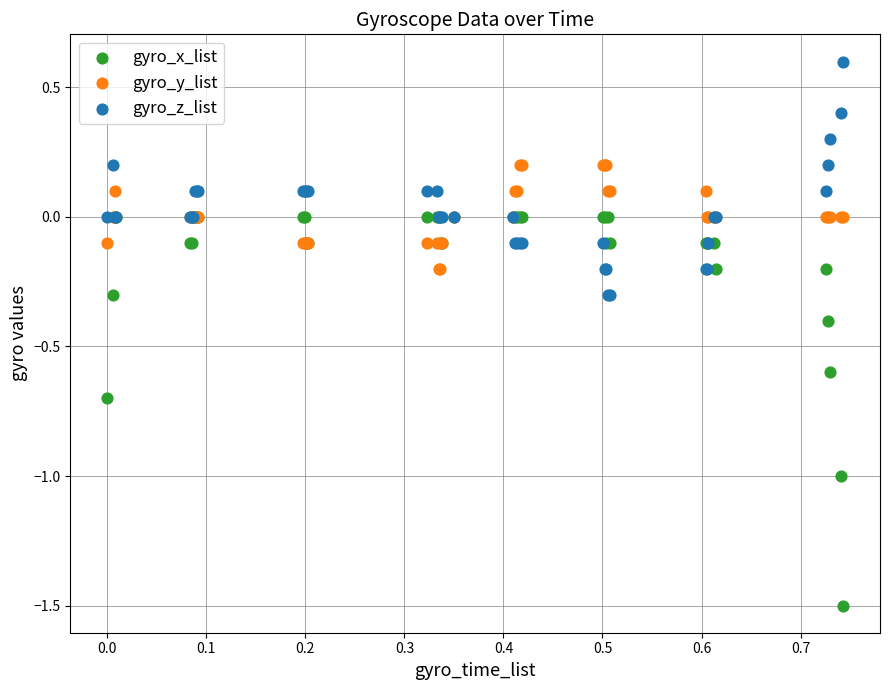

What are all the series names shown in the legend?

gyro_x_list, gyro_y_list, gyro_z_list